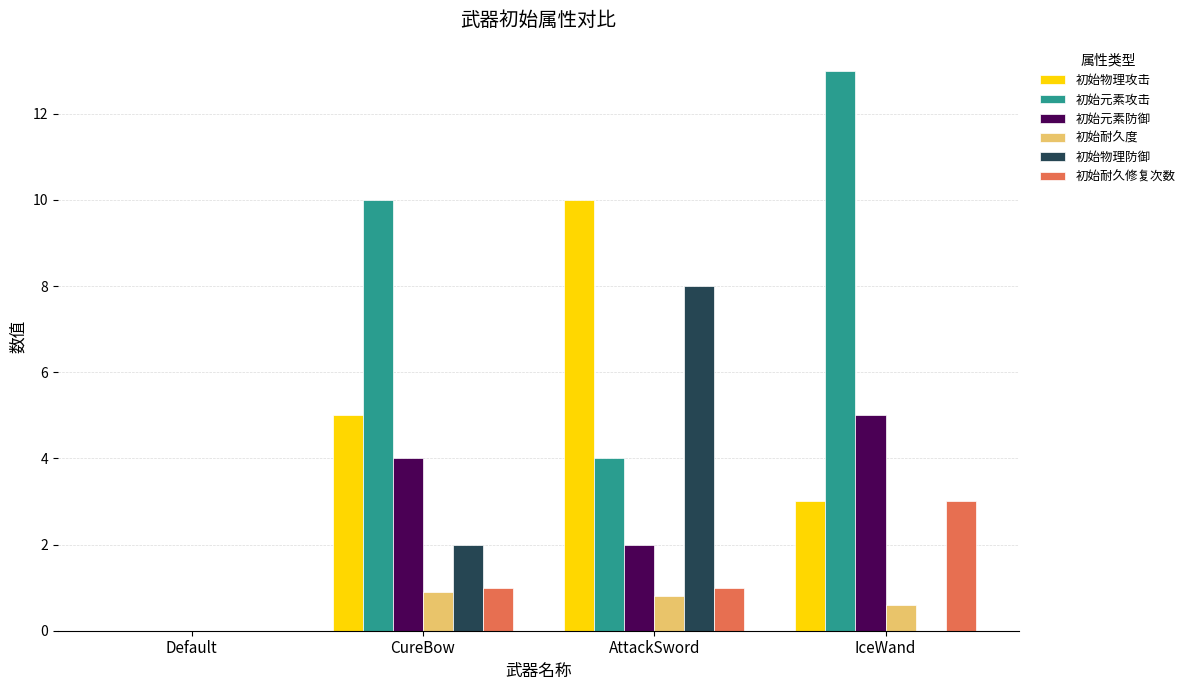

Where is 初始耐久度 nearest to the value 0?

Default